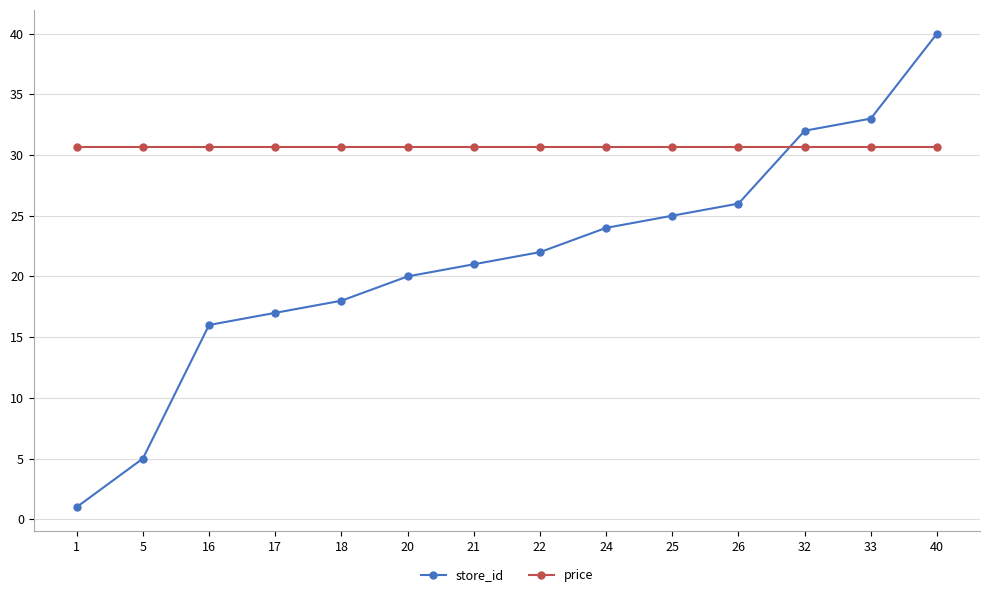

Reading right to left, transcribe all the data shown in this chart.

store_id: 40.0	33.0	32.0	26.0	25.0	24.0	22.0	21.0	20.0	18.0	17.0	16.0	5.0	1.0
price: 30.7	30.7	30.7	30.7	30.7	30.7	30.7	30.7	30.7	30.7	30.7	30.7	30.7	30.7